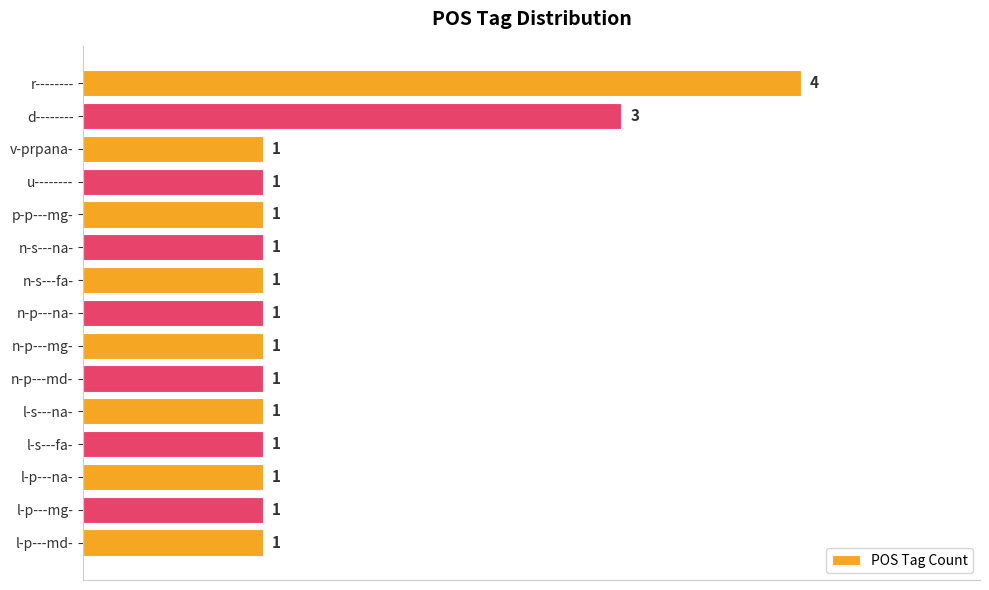

Reading bottom to top, transcribe all the data shown in this chart.

l-p---md-=1	l-p---mg-=1	l-p---na-=1	l-s---fa-=1	l-s---na-=1	n-p---md-=1	n-p---mg-=1	n-p---na-=1	n-s---fa-=1	n-s---na-=1	p-p---mg-=1	u--------=1	v-prpana-=1	d--------=3	r--------=4